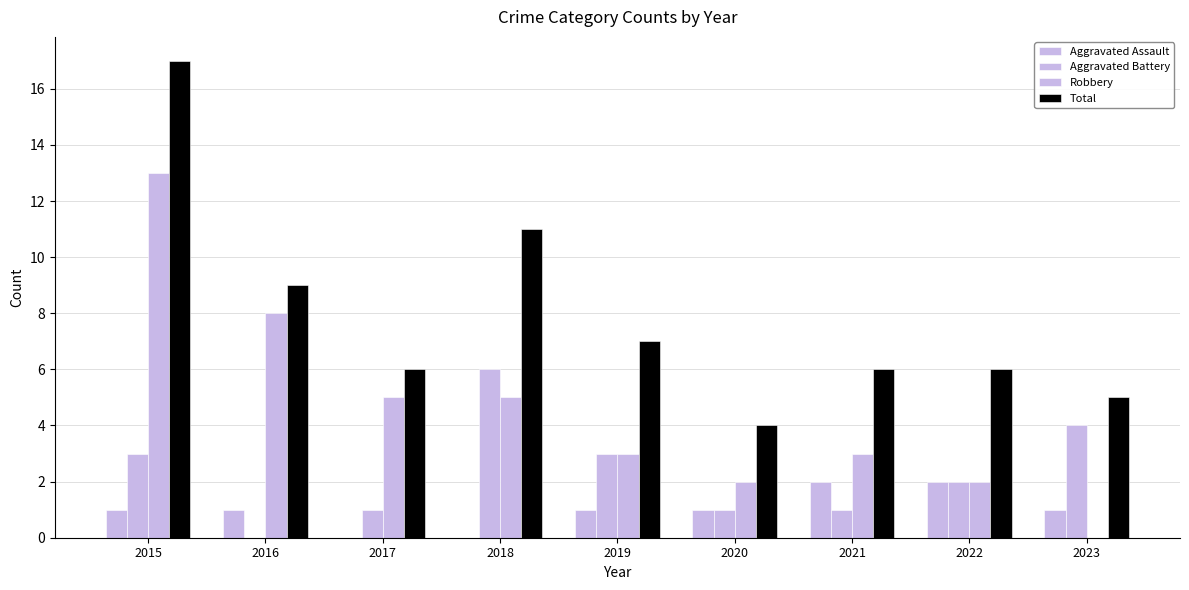

Reading right to left, list all the values displayed in this chart.

Aggravated Assault: 2023=1	2022=2	2021=2	2020=1	2019=1	2018=0	2017=0	2016=1	2015=1
Aggravated Battery: 2023=4	2022=2	2021=1	2020=1	2019=3	2018=6	2017=1	2016=0	2015=3
Robbery: 2023=0	2022=2	2021=3	2020=2	2019=3	2018=5	2017=5	2016=8	2015=13
Total: 2023=5	2022=6	2021=6	2020=4	2019=7	2018=11	2017=6	2016=9	2015=17